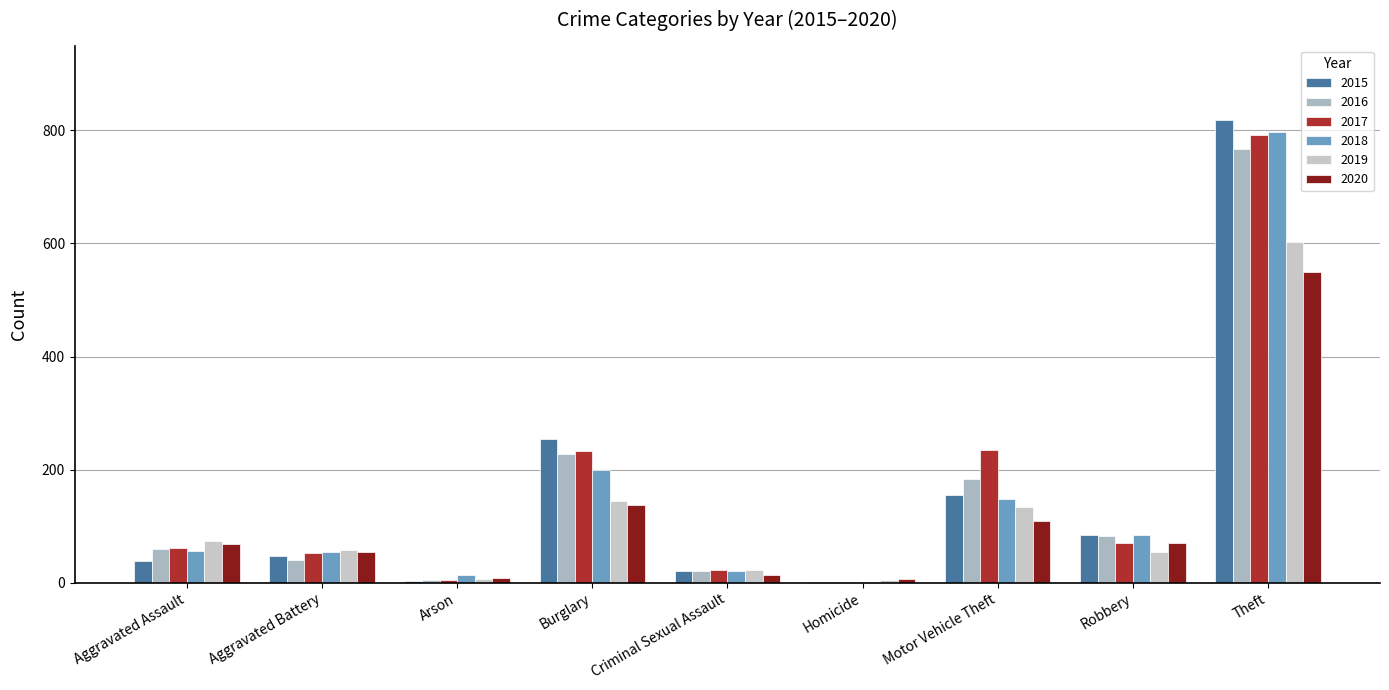

Reading right to left, transcribe all the data shown in this chart.

2015: Theft=818	Robbery=84	Motor Vehicle Theft=156	Homicide=2	Criminal Sexual Assault=20	Burglary=254	Arson=3	Aggravated Battery=47	Aggravated Assault=38
2016: Theft=767	Robbery=82	Motor Vehicle Theft=183	Homicide=1	Criminal Sexual Assault=21	Burglary=227	Arson=5	Aggravated Battery=40	Aggravated Assault=60
2017: Theft=791	Robbery=70	Motor Vehicle Theft=235	Homicide=1	Criminal Sexual Assault=22	Burglary=233	Arson=4	Aggravated Battery=53	Aggravated Assault=62
2018: Theft=798	Robbery=84	Motor Vehicle Theft=148	Homicide=1	Criminal Sexual Assault=20	Burglary=200	Arson=13	Aggravated Battery=54	Aggravated Assault=56
2019: Theft=603	Robbery=55	Motor Vehicle Theft=134	Homicide=4	Criminal Sexual Assault=23	Burglary=144	Arson=7	Aggravated Battery=57	Aggravated Assault=73
2020: Theft=550	Robbery=70	Motor Vehicle Theft=110	Homicide=6	Criminal Sexual Assault=14	Burglary=138	Arson=8	Aggravated Battery=54	Aggravated Assault=68